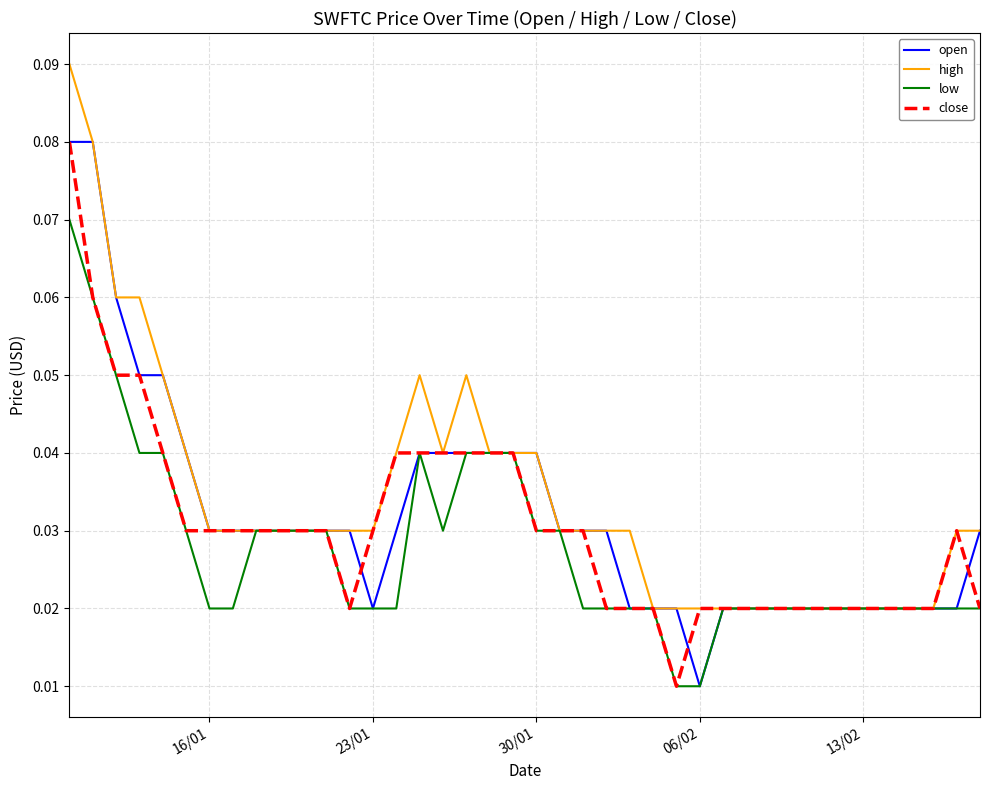

What is the maximum value shown in the chart?

0.1